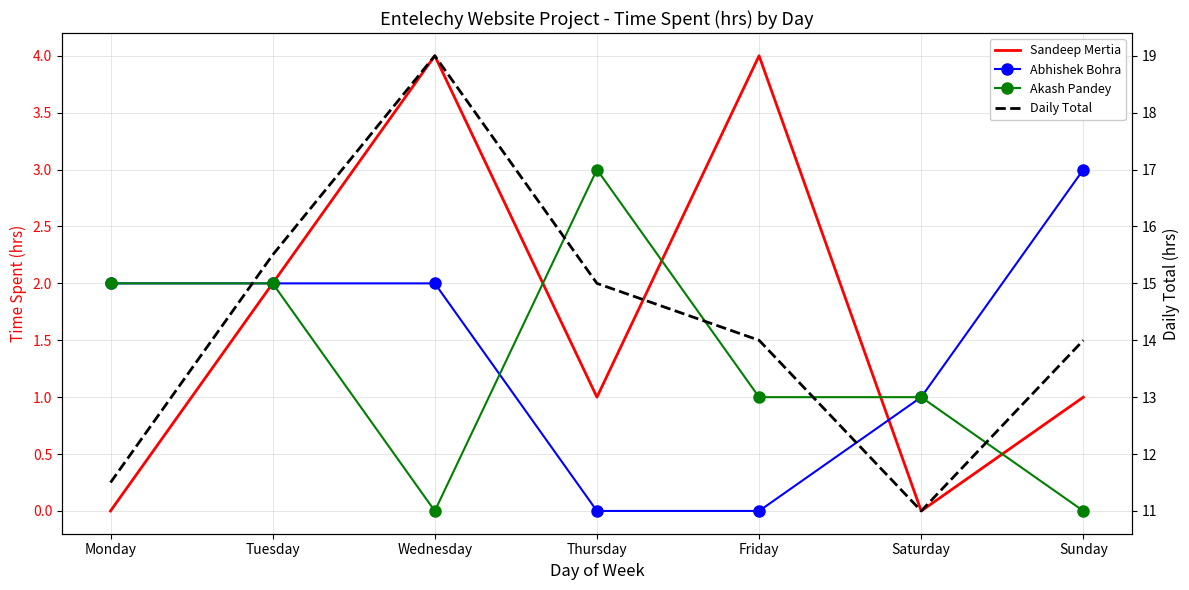

At which label does Akash Pandey first exceed 1?

Monday